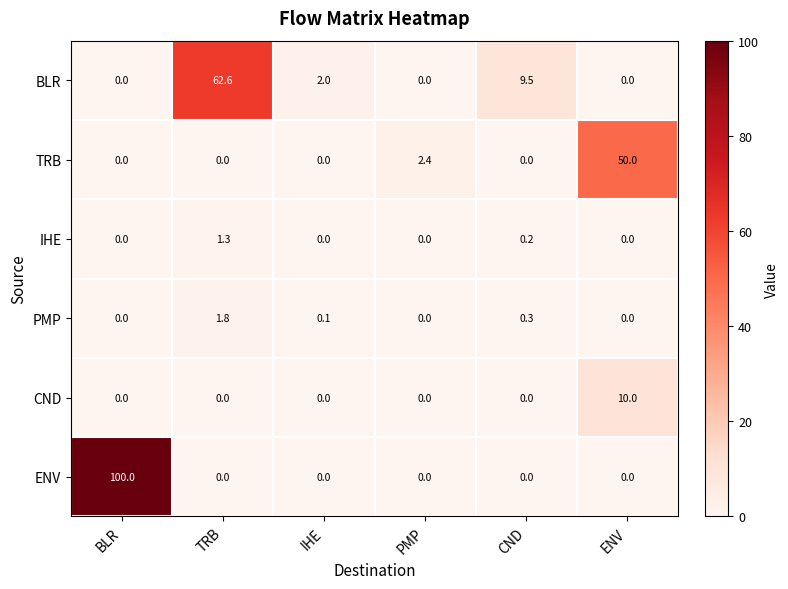

What is the highest value of the BLR series?

62.6